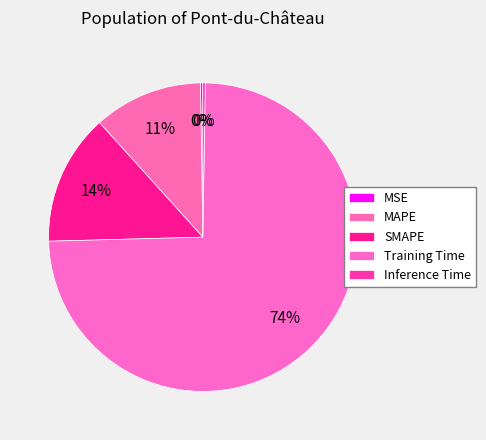

To the nearest percent, what is the difference between the MAPE and Training Time slice percentages?

63%